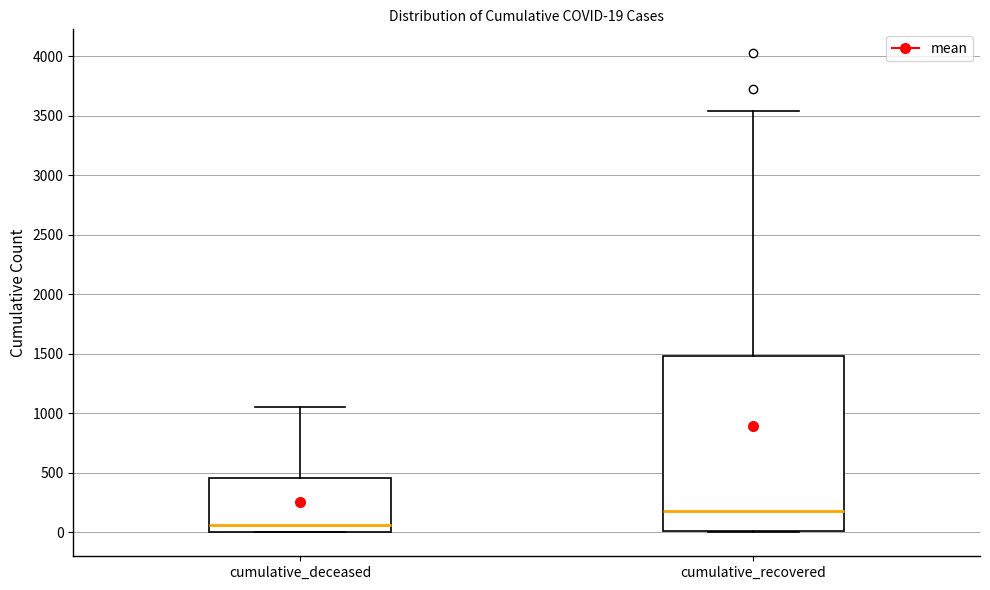

Which box has the lowest median line?

cumulative_deceased